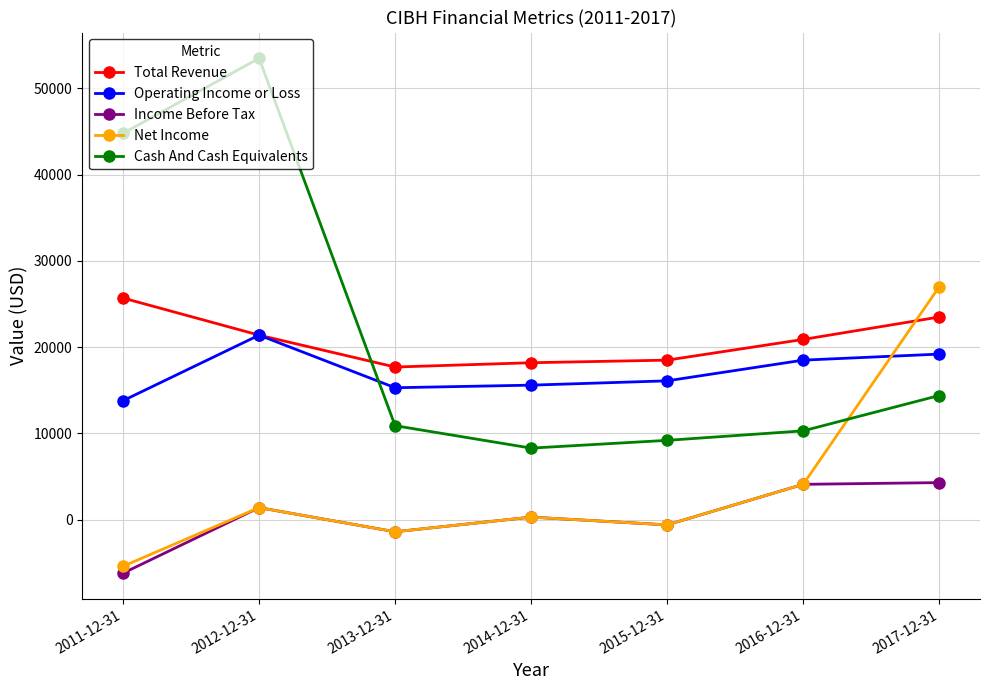

What value does the Operating Income or Loss series have at 2016-12-31, to the nearest 50?

18500